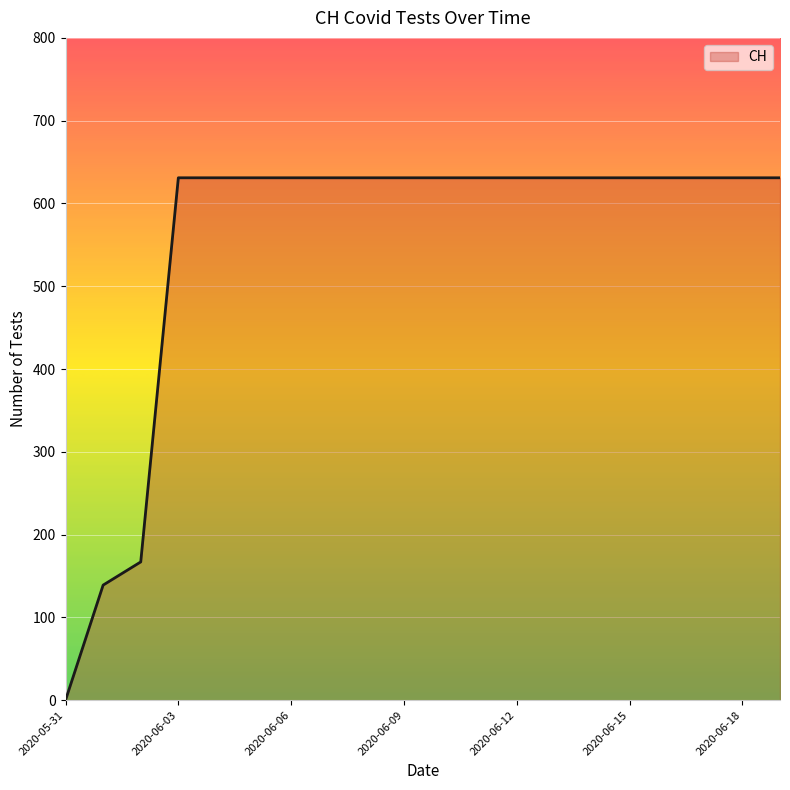

Reading left to right, extract all data points from this chart.

0	139	167	631	631	631	631	631	631	631	631	631	631	631	631	631	631	631	631	631